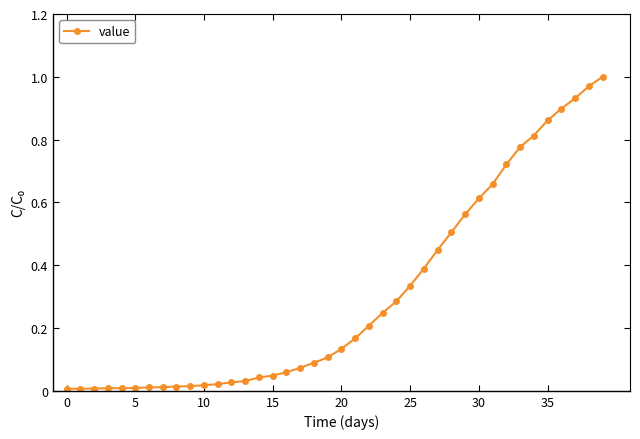

Count the number of categories in the chart.

40